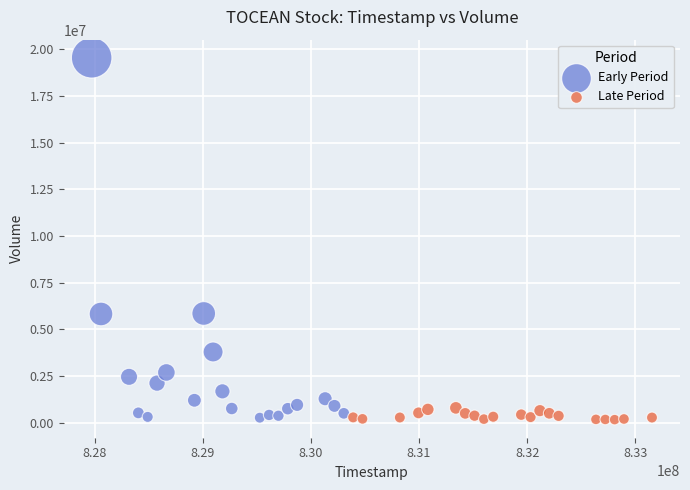

Which series reaches the maximum Y coordinate?

Early Period